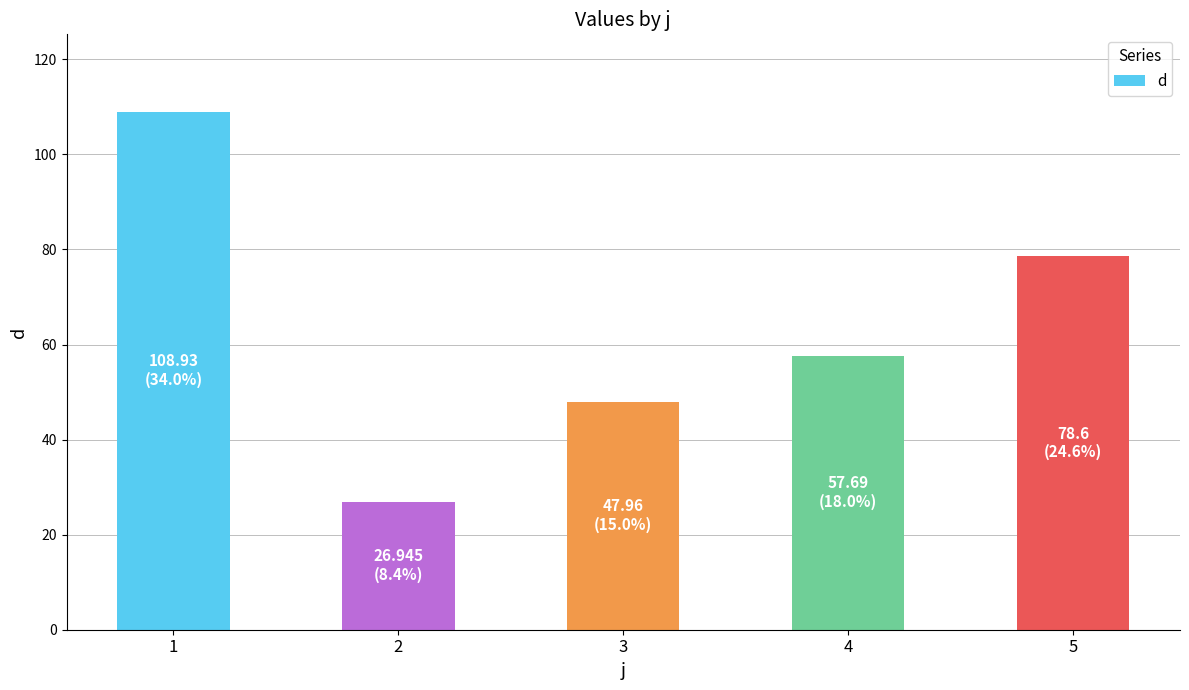

How many bars are there in total?

5